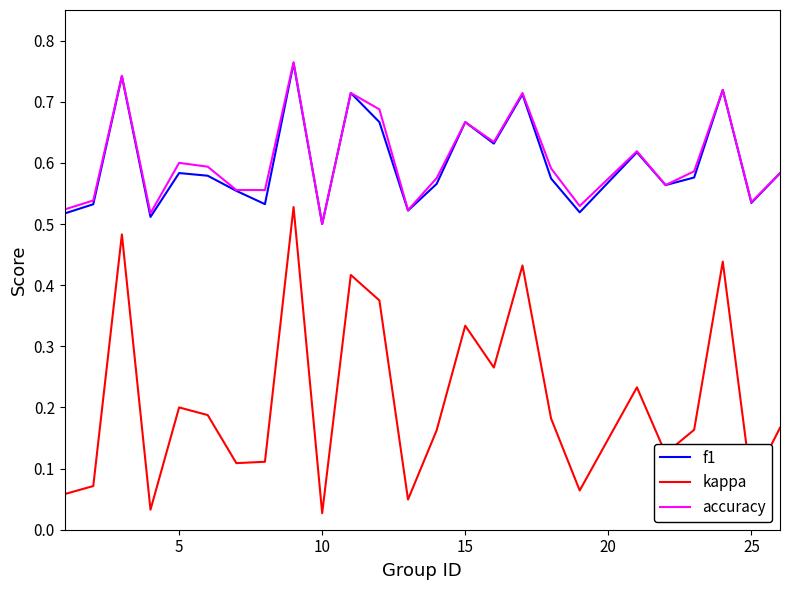

True or false: kappa and accuracy cross at least once.

False